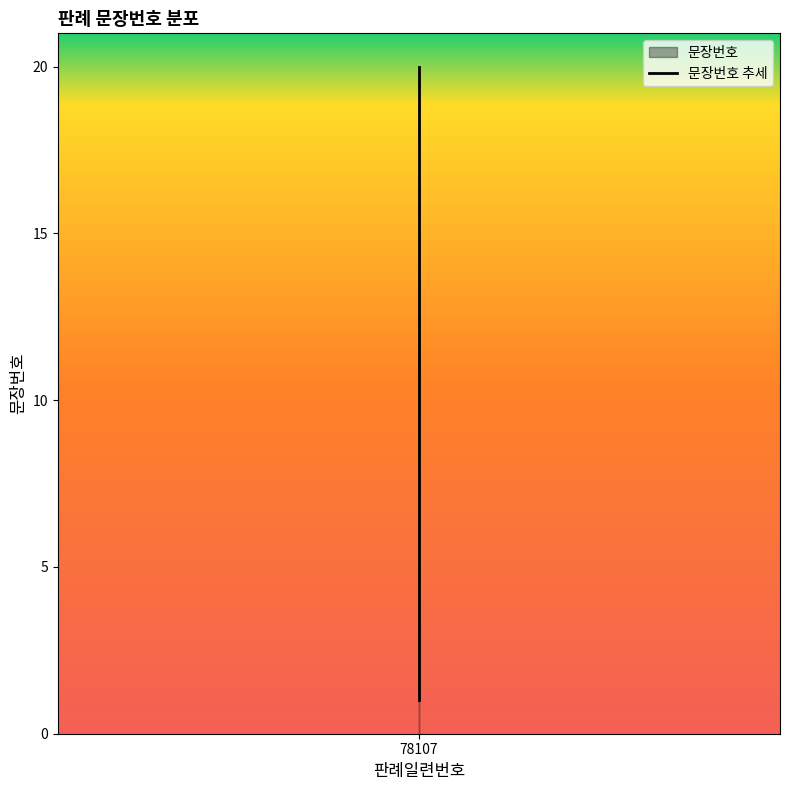

What is the difference between the second highest and second lowest values?

17